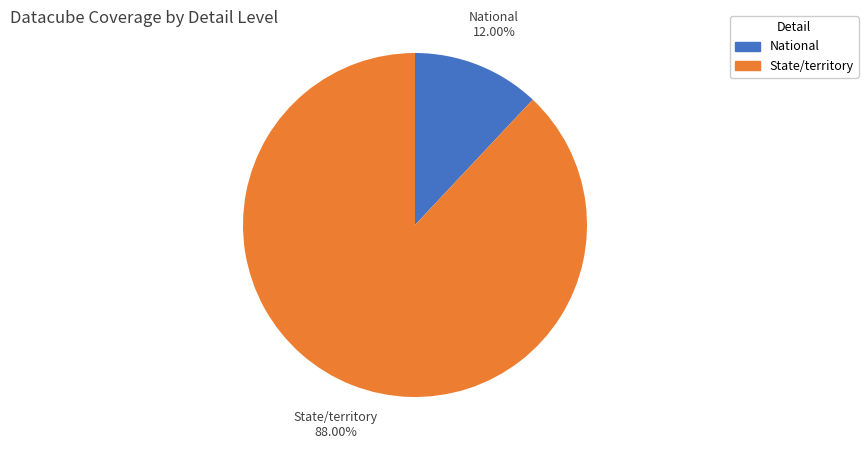

Combined, do National and State/territory account for over 50%?

Yes